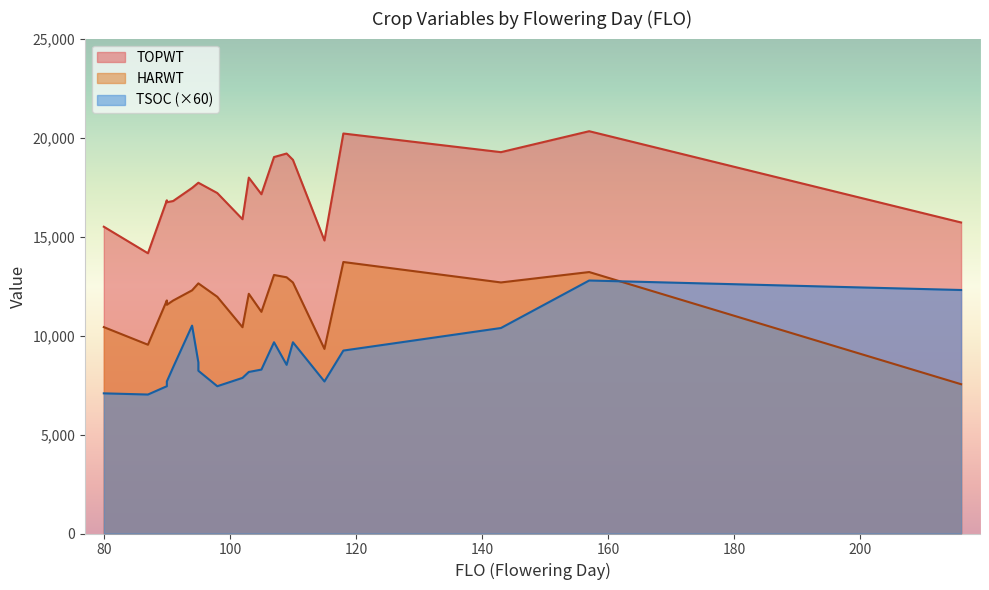

What is the sum of the HARWT values at 109 and 87?

22478